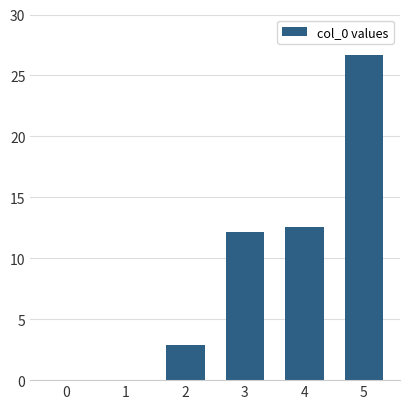

At which category does the chart reach its peak across all series?

5